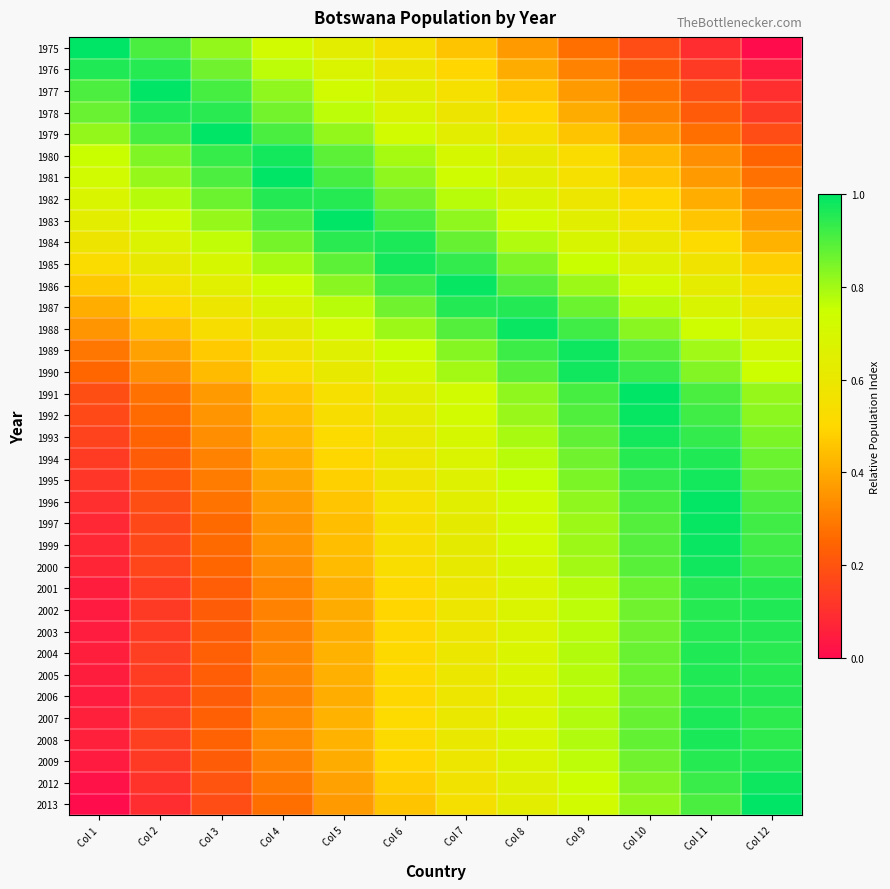

Reading left to right, transcribe all the data shown in this chart.

1975: Col 1=1.0	Col 2=0.9	Col 3=0.8	Col 4=0.7	Col 5=0.6	Col 6=0.5	Col 7=0.5	Col 8=0.4	Col 9=0.3	Col 10=0.2	Col 11=0.1	Col 12=0.0
1976: Col 1=1.0	Col 2=1.0	Col 3=0.9	Col 4=0.8	Col 5=0.7	Col 6=0.6	Col 7=0.5	Col 8=0.4	Col 9=0.3	Col 10=0.2	Col 11=0.1	Col 12=0.0
1977: Col 1=0.9	Col 2=1.0	Col 3=0.9	Col 4=0.8	Col 5=0.7	Col 6=0.6	Col 7=0.5	Col 8=0.5	Col 9=0.4	Col 10=0.3	Col 11=0.2	Col 12=0.1
1978: Col 1=0.9	Col 2=1.0	Col 3=0.9	Col 4=0.9	Col 5=0.8	Col 6=0.7	Col 7=0.6	Col 8=0.5	Col 9=0.4	Col 10=0.3	Col 11=0.2	Col 12=0.1
1979: Col 1=0.8	Col 2=0.9	Col 3=1.0	Col 4=0.9	Col 5=0.8	Col 6=0.7	Col 7=0.6	Col 8=0.5	Col 9=0.5	Col 10=0.4	Col 11=0.3	Col 12=0.2
1980: Col 1=0.8	Col 2=0.8	Col 3=0.9	Col 4=1.0	Col 5=0.9	Col 6=0.8	Col 7=0.7	Col 8=0.6	Col 9=0.5	Col 10=0.4	Col 11=0.3	Col 12=0.2
1981: Col 1=0.7	Col 2=0.8	Col 3=0.9	Col 4=1.0	Col 5=0.9	Col 6=0.8	Col 7=0.7	Col 8=0.6	Col 9=0.5	Col 10=0.5	Col 11=0.4	Col 12=0.3
1982: Col 1=0.7	Col 2=0.8	Col 3=0.9	Col 4=1.0	Col 5=1.0	Col 6=0.9	Col 7=0.8	Col 8=0.7	Col 9=0.6	Col 10=0.5	Col 11=0.4	Col 12=0.3
1983: Col 1=0.6	Col 2=0.7	Col 3=0.8	Col 4=0.9	Col 5=1.0	Col 6=0.9	Col 7=0.8	Col 8=0.7	Col 9=0.6	Col 10=0.5	Col 11=0.5	Col 12=0.4
1984: Col 1=0.6	Col 2=0.7	Col 3=0.8	Col 4=0.9	Col 5=0.9	Col 6=1.0	Col 7=0.9	Col 8=0.8	Col 9=0.7	Col 10=0.6	Col 11=0.5	Col 12=0.4
1985: Col 1=0.5	Col 2=0.6	Col 3=0.7	Col 4=0.8	Col 5=0.9	Col 6=1.0	Col 7=0.9	Col 8=0.8	Col 9=0.8	Col 10=0.7	Col 11=0.6	Col 12=0.5
1986: Col 1=0.5	Col 2=0.6	Col 3=0.6	Col 4=0.7	Col 5=0.8	Col 6=0.9	Col 7=1.0	Col 8=0.9	Col 9=0.8	Col 10=0.7	Col 11=0.6	Col 12=0.5
1987: Col 1=0.4	Col 2=0.5	Col 3=0.6	Col 4=0.7	Col 5=0.8	Col 6=0.9	Col 7=1.0	Col 8=1.0	Col 9=0.9	Col 10=0.8	Col 11=0.7	Col 12=0.6
1988: Col 1=0.4	Col 2=0.4	Col 3=0.5	Col 4=0.6	Col 5=0.7	Col 6=0.8	Col 7=0.9	Col 8=1.0	Col 9=0.9	Col 10=0.8	Col 11=0.7	Col 12=0.6
1989: Col 1=0.3	Col 2=0.4	Col 3=0.5	Col 4=0.6	Col 5=0.7	Col 6=0.7	Col 7=0.8	Col 8=0.9	Col 9=1.0	Col 10=0.9	Col 11=0.8	Col 12=0.7
1990: Col 1=0.3	Col 2=0.3	Col 3=0.4	Col 4=0.5	Col 5=0.6	Col 6=0.7	Col 7=0.8	Col 8=0.9	Col 9=1.0	Col 10=0.9	Col 11=0.8	Col 12=0.7
1991: Col 1=0.2	Col 2=0.3	Col 3=0.4	Col 4=0.5	Col 5=0.5	Col 6=0.6	Col 7=0.7	Col 8=0.8	Col 9=0.9	Col 10=1.0	Col 11=0.9	Col 12=0.8
1992: Col 1=0.2	Col 2=0.3	Col 3=0.4	Col 4=0.4	Col 5=0.5	Col 6=0.6	Col 7=0.7	Col 8=0.8	Col 9=0.9	Col 10=1.0	Col 11=0.9	Col 12=0.8
1993: Col 1=0.2	Col 2=0.2	Col 3=0.3	Col 4=0.4	Col 5=0.5	Col 6=0.6	Col 7=0.7	Col 8=0.8	Col 9=0.9	Col 10=1.0	Col 11=0.9	Col 12=0.8
1994: Col 1=0.1	Col 2=0.2	Col 3=0.3	Col 4=0.4	Col 5=0.5	Col 6=0.6	Col 7=0.7	Col 8=0.8	Col 9=0.9	Col 10=1.0	Col 11=1.0	Col 12=0.9
1995: Col 1=0.1	Col 2=0.2	Col 3=0.3	Col 4=0.4	Col 5=0.5	Col 6=0.6	Col 7=0.7	Col 8=0.8	Col 9=0.8	Col 10=0.9	Col 11=1.0	Col 12=0.9
1996: Col 1=0.1	Col 2=0.2	Col 3=0.3	Col 4=0.4	Col 5=0.5	Col 6=0.6	Col 7=0.6	Col 8=0.7	Col 9=0.8	Col 10=0.9	Col 11=1.0	Col 12=0.9
1997: Col 1=0.1	Col 2=0.2	Col 3=0.3	Col 4=0.4	Col 5=0.4	Col 6=0.5	Col 7=0.6	Col 8=0.7	Col 9=0.8	Col 10=0.9	Col 11=1.0	Col 12=0.9
1999: Col 1=0.1	Col 2=0.2	Col 3=0.3	Col 4=0.4	Col 5=0.4	Col 6=0.5	Col 7=0.6	Col 8=0.7	Col 9=0.8	Col 10=0.9	Col 11=1.0	Col 12=0.9
2000: Col 1=0.1	Col 2=0.2	Col 3=0.3	Col 4=0.3	Col 5=0.4	Col 6=0.5	Col 7=0.6	Col 8=0.7	Col 9=0.8	Col 10=0.9	Col 11=1.0	Col 12=0.9
2001: Col 1=0.0	Col 2=0.1	Col 3=0.2	Col 4=0.3	Col 5=0.4	Col 6=0.5	Col 7=0.6	Col 8=0.7	Col 9=0.8	Col 10=0.9	Col 11=1.0	Col 12=1.0
2002: Col 1=0.0	Col 2=0.1	Col 3=0.2	Col 4=0.3	Col 5=0.4	Col 6=0.5	Col 7=0.6	Col 8=0.7	Col 9=0.8	Col 10=0.9	Col 11=1.0	Col 12=1.0
2003: Col 1=0.0	Col 2=0.1	Col 3=0.2	Col 4=0.3	Col 5=0.4	Col 6=0.5	Col 7=0.6	Col 8=0.7	Col 9=0.8	Col 10=0.9	Col 11=1.0	Col 12=1.0
2004: Col 1=0.1	Col 2=0.1	Col 3=0.2	Col 4=0.3	Col 5=0.4	Col 6=0.5	Col 7=0.6	Col 8=0.7	Col 9=0.8	Col 10=0.9	Col 11=1.0	Col 12=0.9
2005: Col 1=0.0	Col 2=0.1	Col 3=0.2	Col 4=0.3	Col 5=0.4	Col 6=0.5	Col 7=0.6	Col 8=0.7	Col 9=0.8	Col 10=0.9	Col 11=1.0	Col 12=1.0
2006: Col 1=0.0	Col 2=0.1	Col 3=0.2	Col 4=0.3	Col 5=0.4	Col 6=0.5	Col 7=0.6	Col 8=0.7	Col 9=0.8	Col 10=0.9	Col 11=1.0	Col 12=1.0
2007: Col 1=0.1	Col 2=0.1	Col 3=0.2	Col 4=0.3	Col 5=0.4	Col 6=0.5	Col 7=0.6	Col 8=0.7	Col 9=0.8	Col 10=0.9	Col 11=1.0	Col 12=0.9
2008: Col 1=0.1	Col 2=0.1	Col 3=0.2	Col 4=0.3	Col 5=0.4	Col 6=0.5	Col 7=0.6	Col 8=0.7	Col 9=0.8	Col 10=0.9	Col 11=1.0	Col 12=0.9
2009: Col 1=0.0	Col 2=0.1	Col 3=0.2	Col 4=0.3	Col 5=0.4	Col 6=0.5	Col 7=0.6	Col 8=0.7	Col 9=0.8	Col 10=0.9	Col 11=1.0	Col 12=1.0
2012: Col 1=0.0	Col 2=0.1	Col 3=0.2	Col 4=0.3	Col 5=0.4	Col 6=0.5	Col 7=0.6	Col 8=0.7	Col 9=0.7	Col 10=0.8	Col 11=0.9	Col 12=1.0
2013: Col 1=0.0	Col 2=0.1	Col 3=0.2	Col 4=0.3	Col 5=0.4	Col 6=0.5	Col 7=0.5	Col 8=0.6	Col 9=0.7	Col 10=0.8	Col 11=0.9	Col 12=1.0